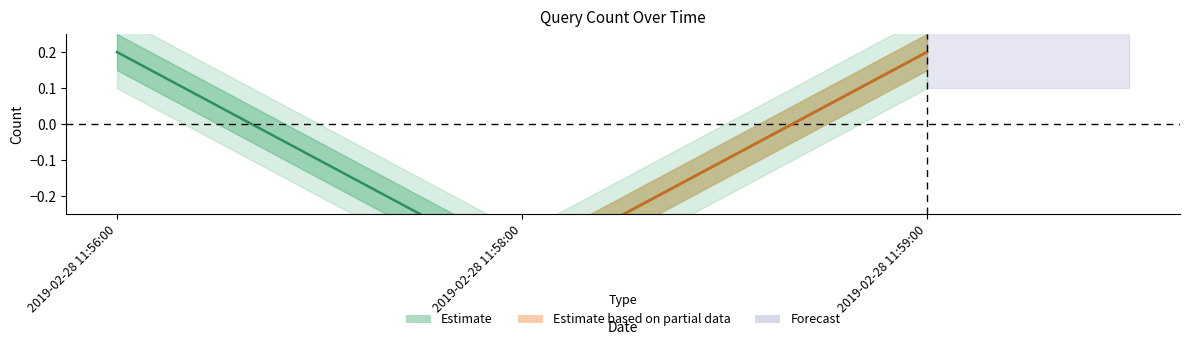

How many categories are shown in the chart?

3